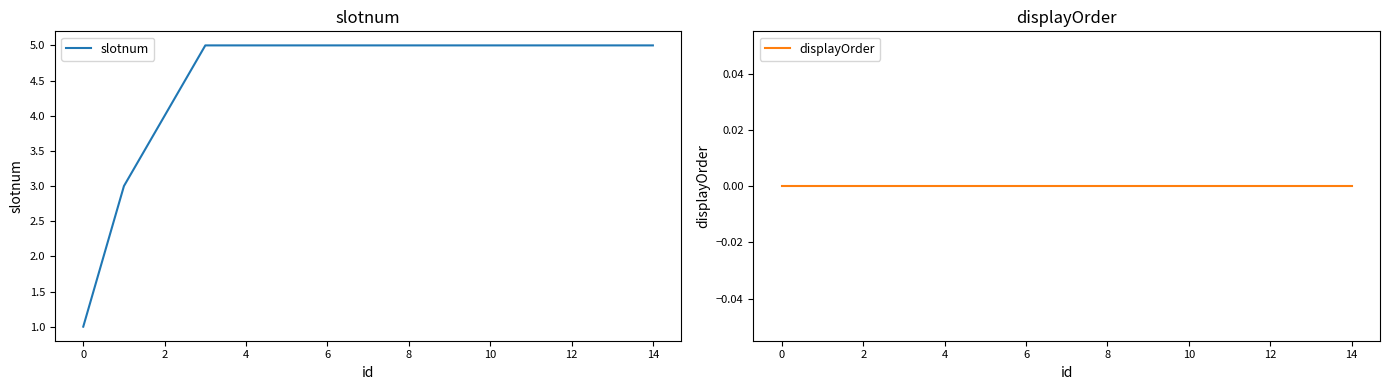

How many data points does each series have?

15